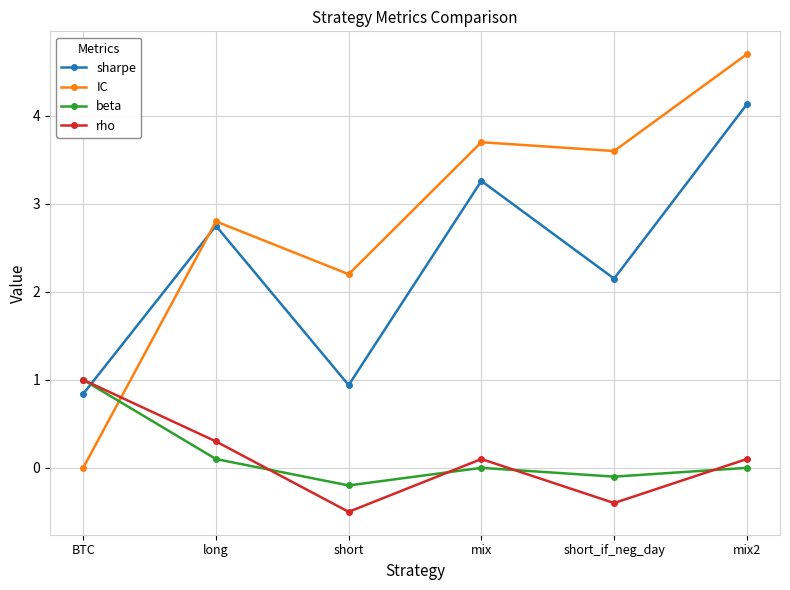

After their last crossing, which series has the higher values: sharpe or beta?

sharpe